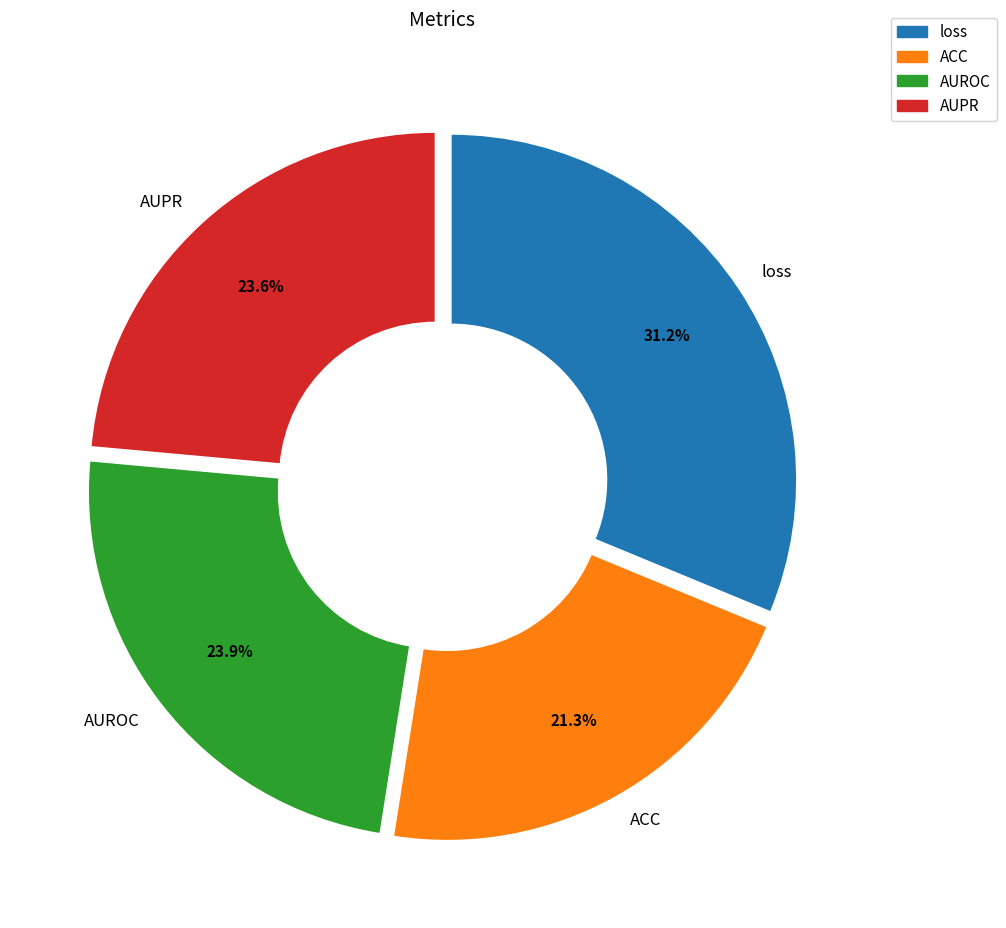

To the nearest percent, what is the average slice percentage?

25%